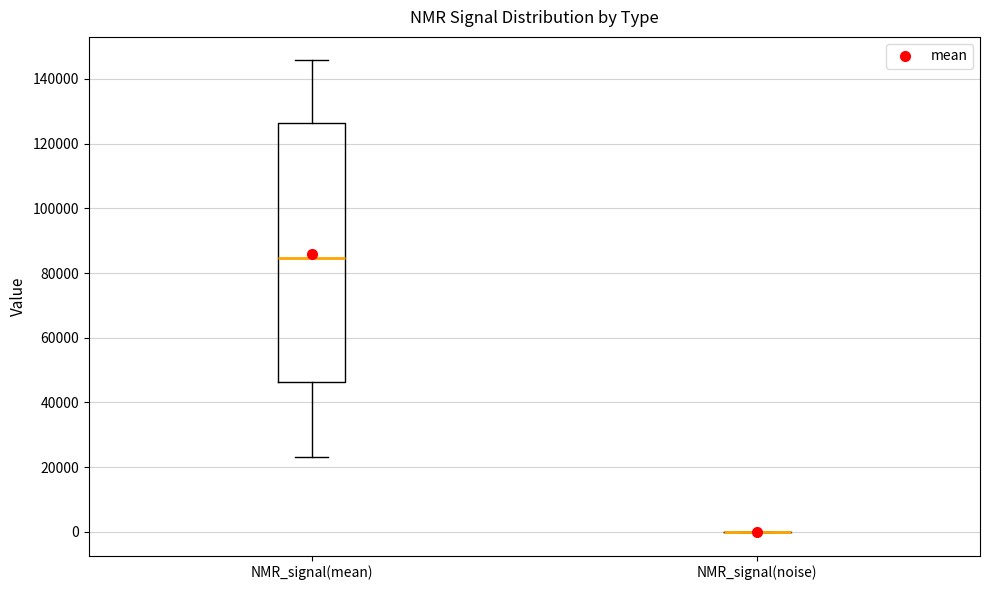

Which box is the tallest, from its lower edge to its upper edge?

NMR_signal(mean)